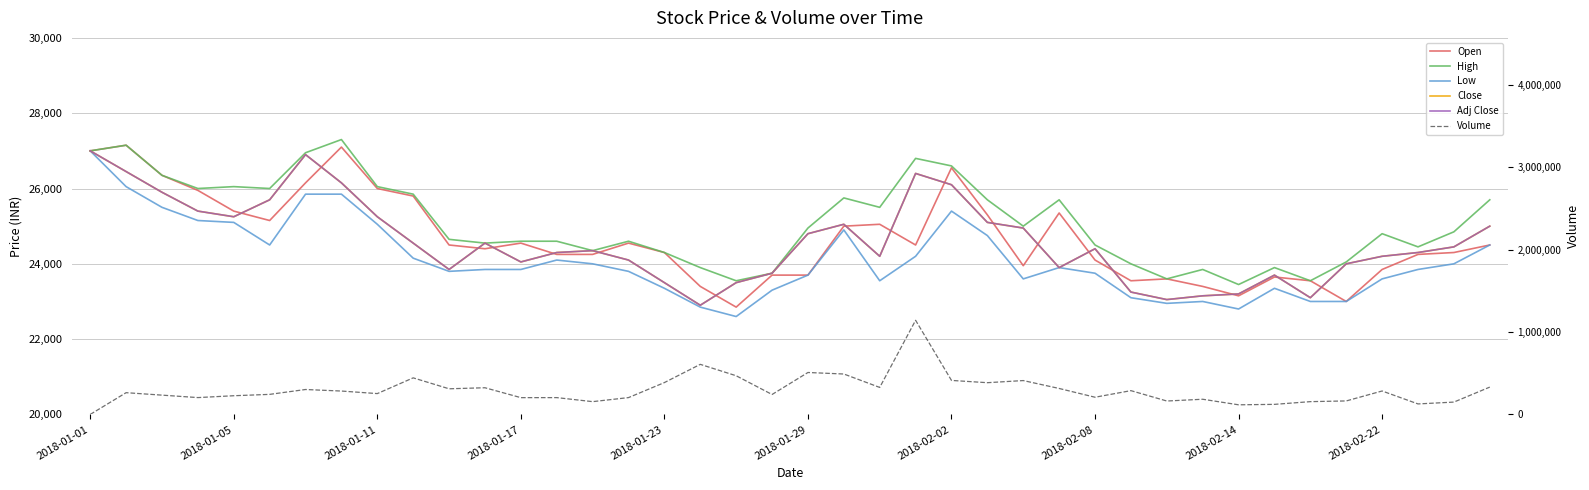

After their last crossing, which series has the higher values: Volume or Low?

Volume